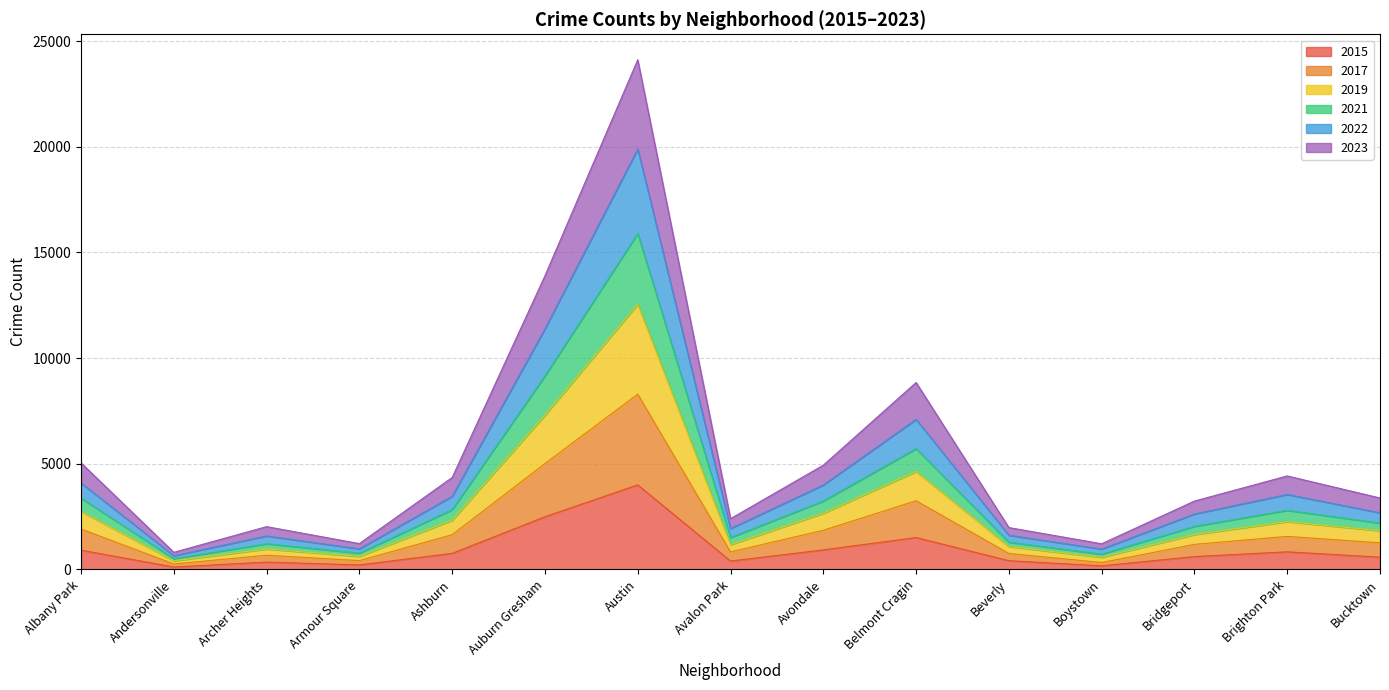

At which category is the sum across all series the highest?

Austin